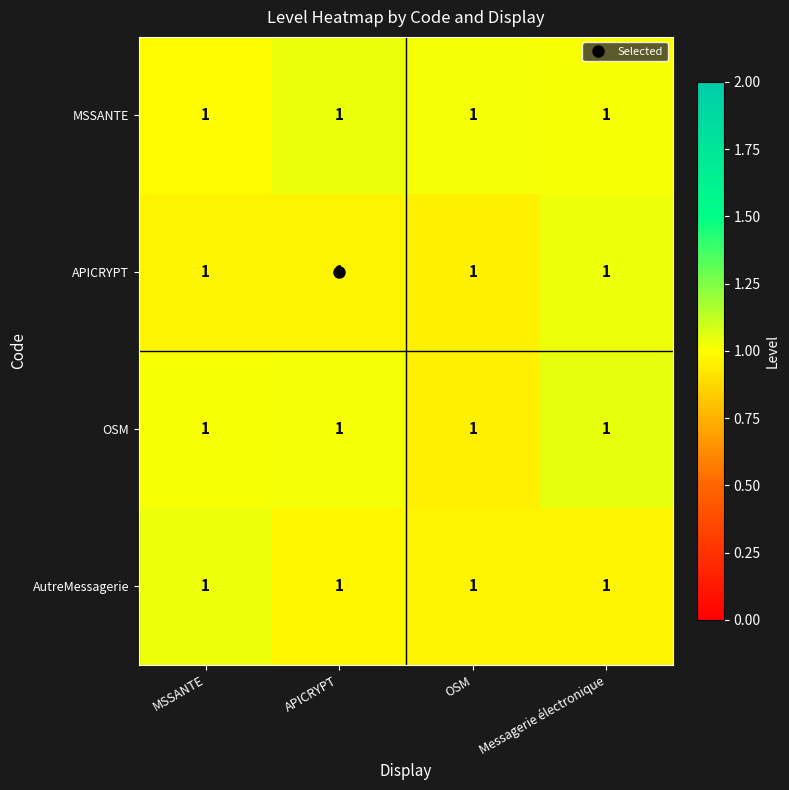

Between MSSANTE and Messagerie électronique, which is larger?

Messagerie électronique